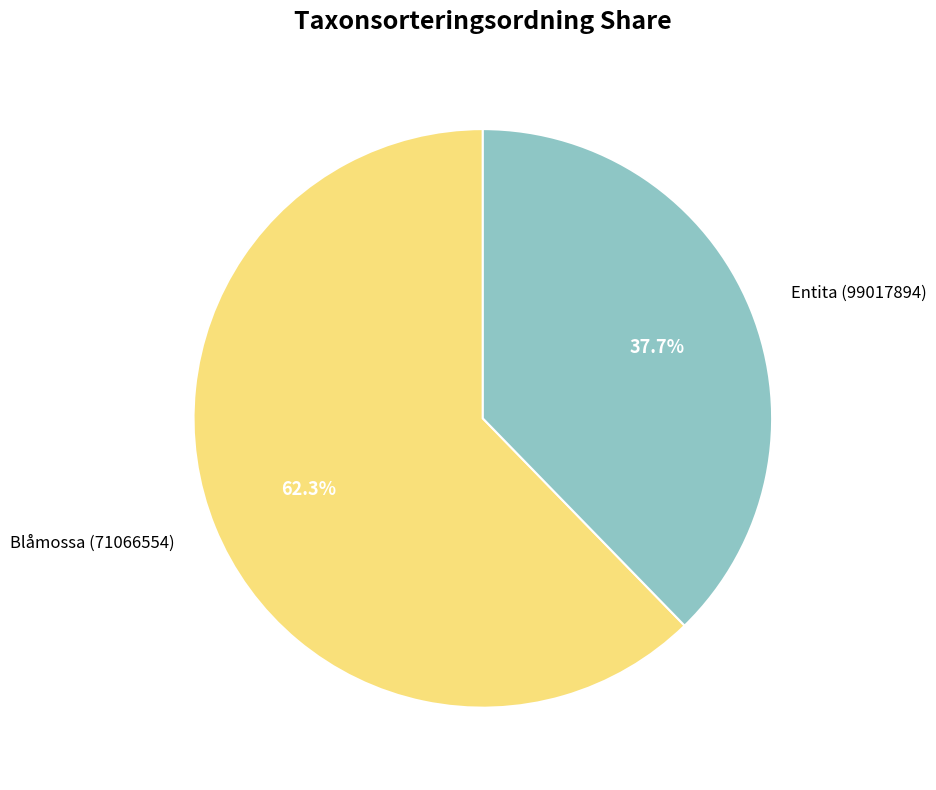

Count the number of slices in the pie.

2